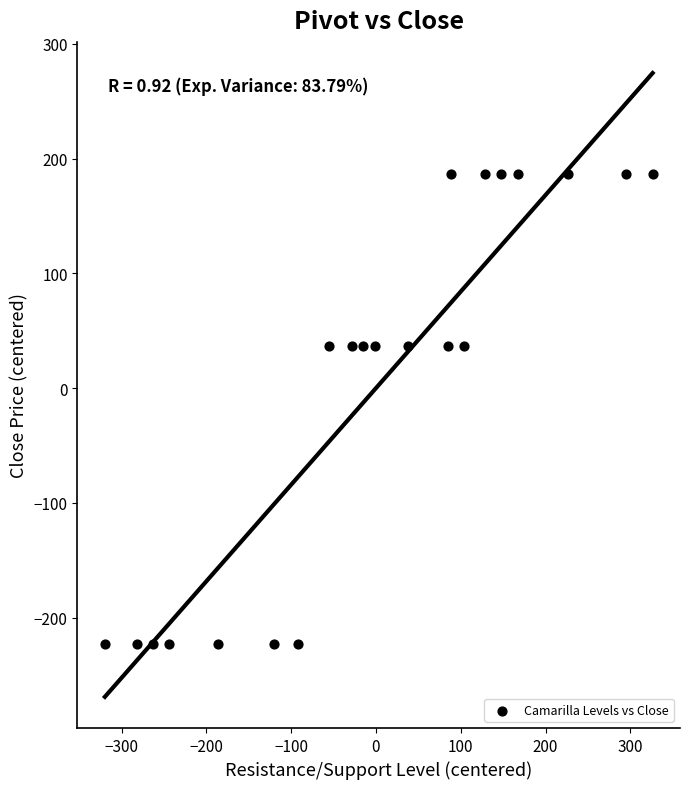

What is the range of X values (max minus min)?

645.9